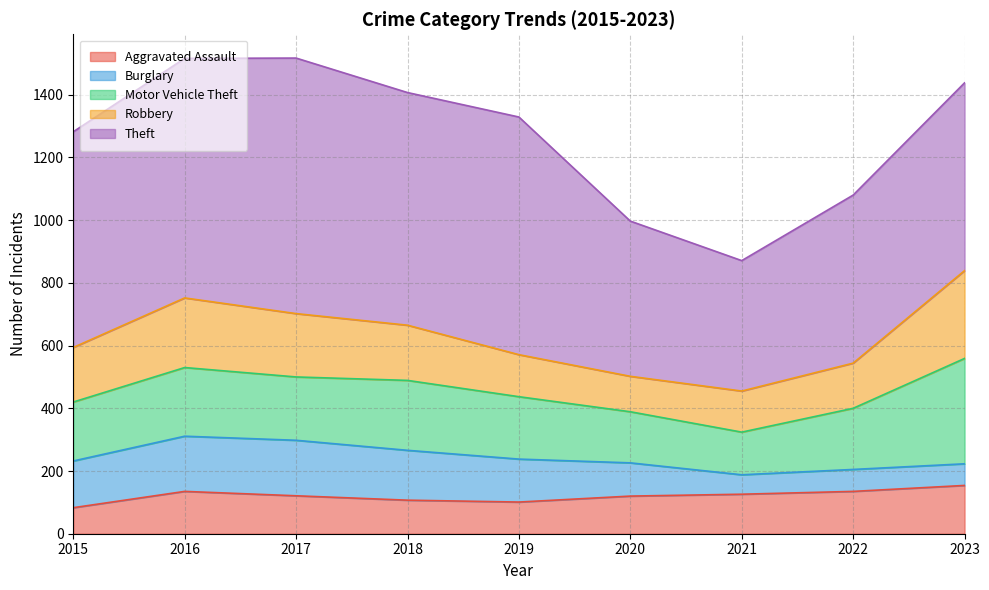

What is the spread (max minus min) of values at 2017?

694